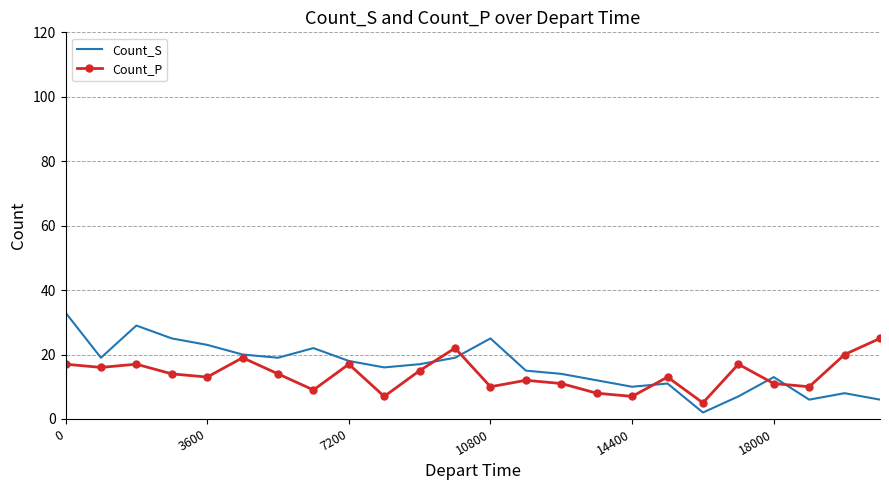

How many categories are shown in the chart?

24